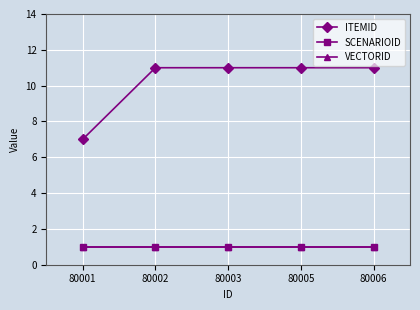

True or false: VECTORID and ITEMID intersect in this chart.

False